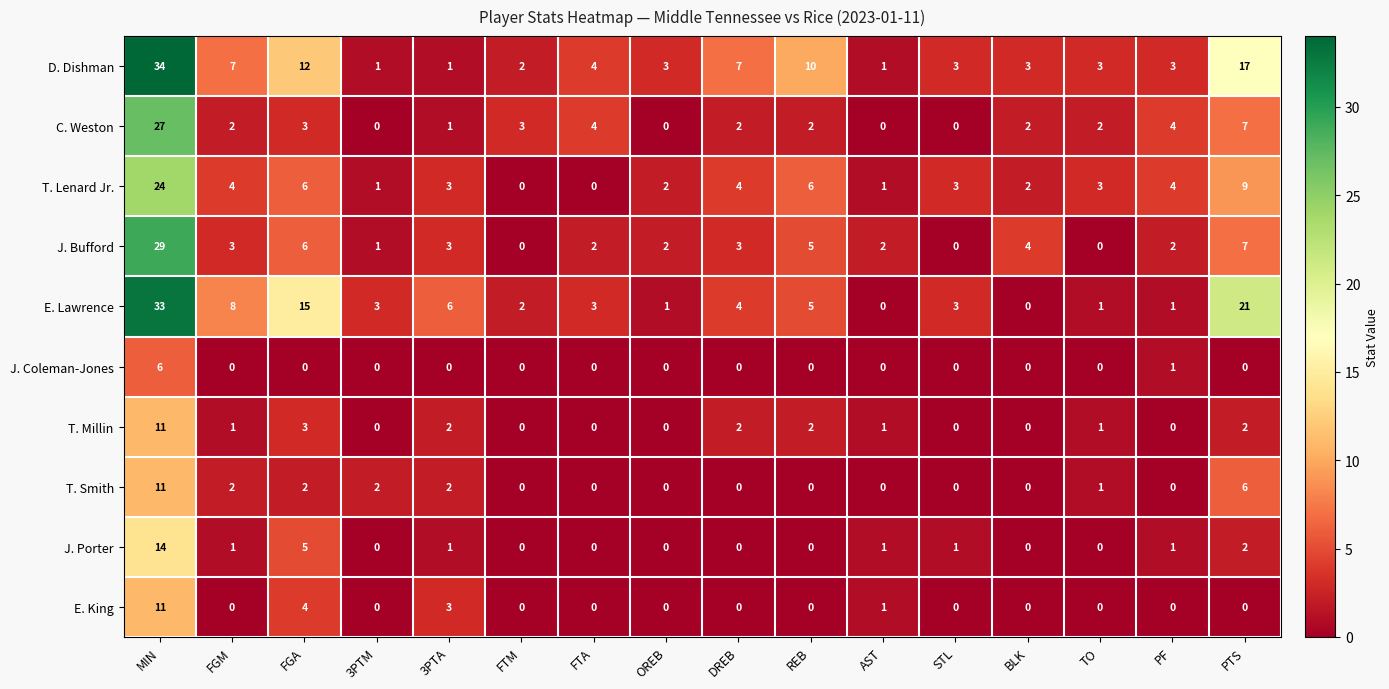

At how many categories does at least one series exceed 13?

3